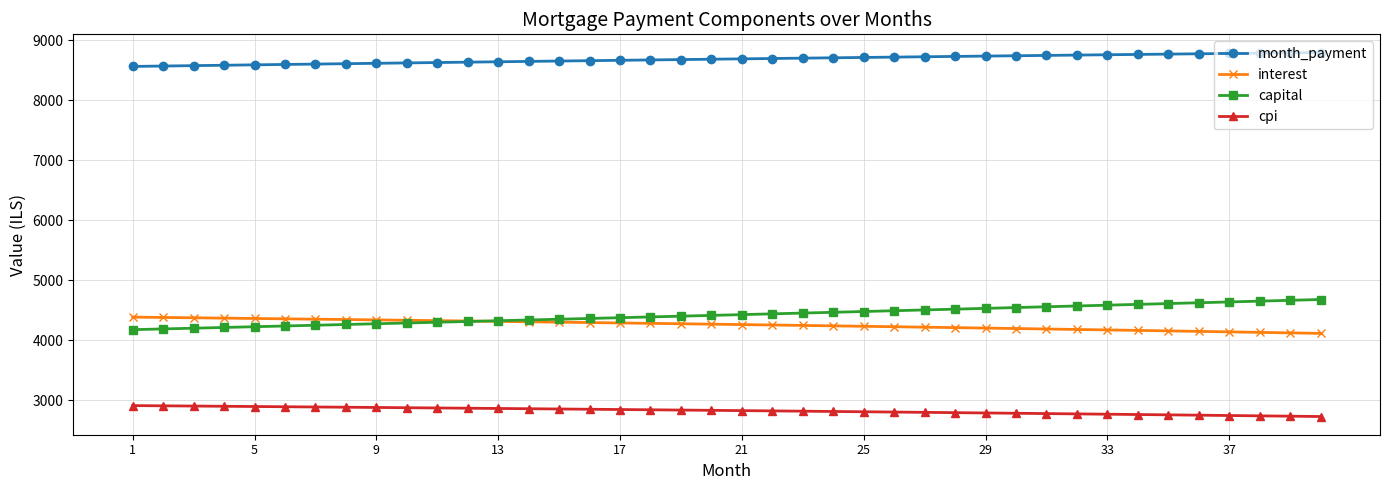

True or false: interest and month_payment cross at least once.

False